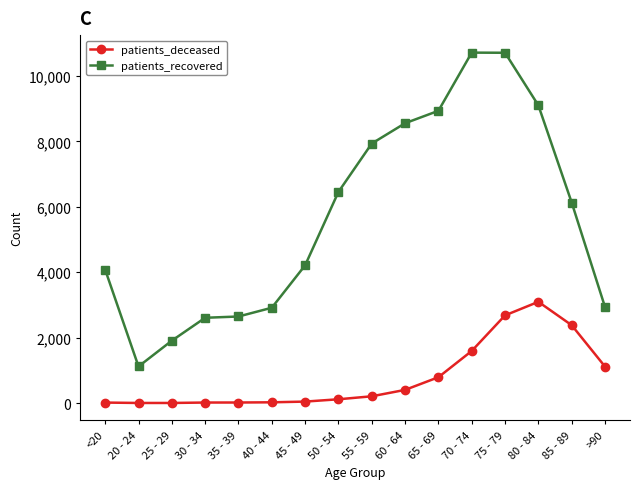

Is it true that patients_recovered equals 10712 at 75 - 79?

True